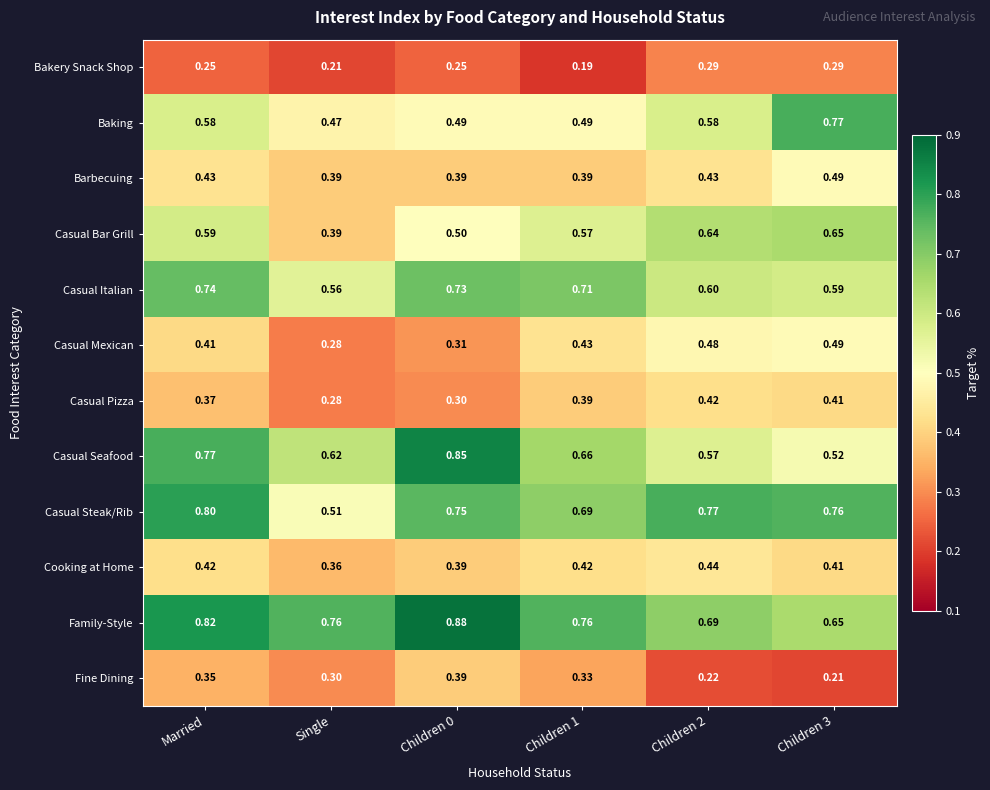

Rank the series at Children 2 from lowest to highest value.

Fine Dining, Bakery Snack Shop, Casual Pizza, Barbecuing, Cooking at Home, Casual Mexican, Casual Seafood, Baking, Casual Italian, Casual Bar Grill, Family-Style, Casual Steak/Rib